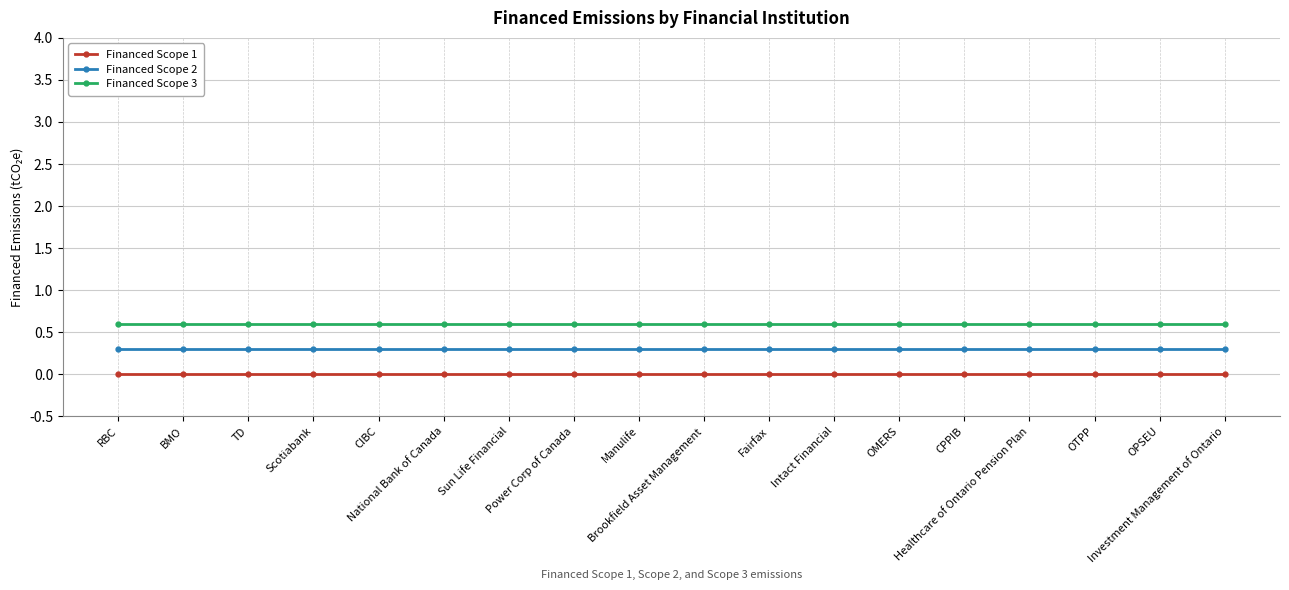

At how many categories does at least one series exceed 0?

18